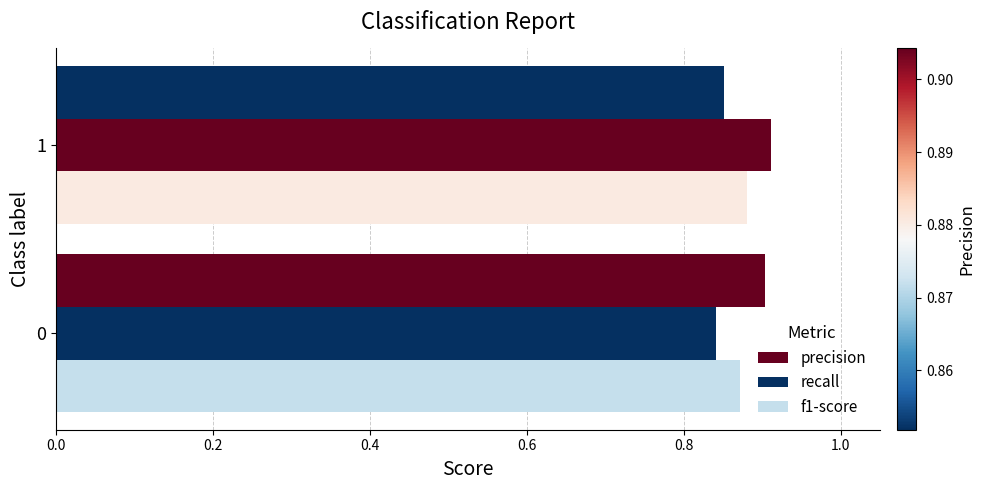

Does the chart contain stacked bars?

No